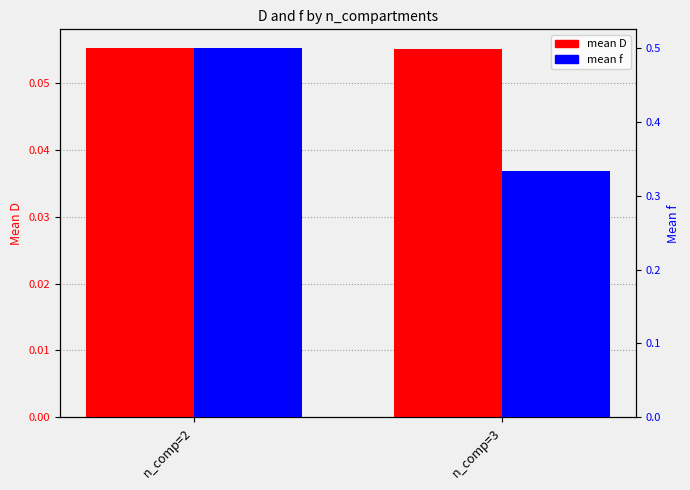

At how many categories does at least one series exceed 0?

2